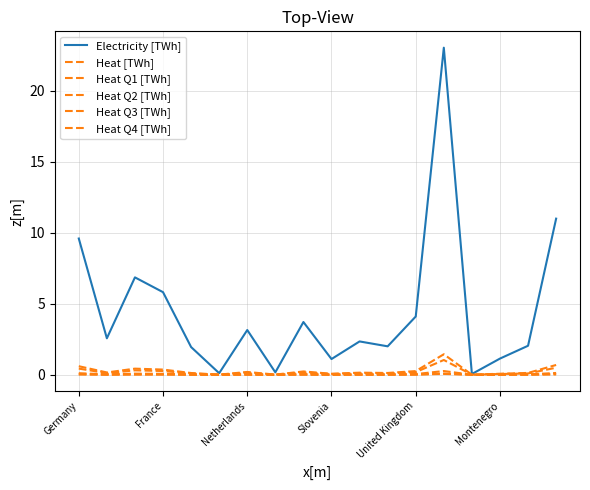

List the labels in order of Heat Q3 [TWh] value, largest first.

13, 17, Germany, Netherlands, Slovenia, 12, 8, 6, France, 10, 16, 11, United Kingdom, 15, 9, 7, Montenegro, 14